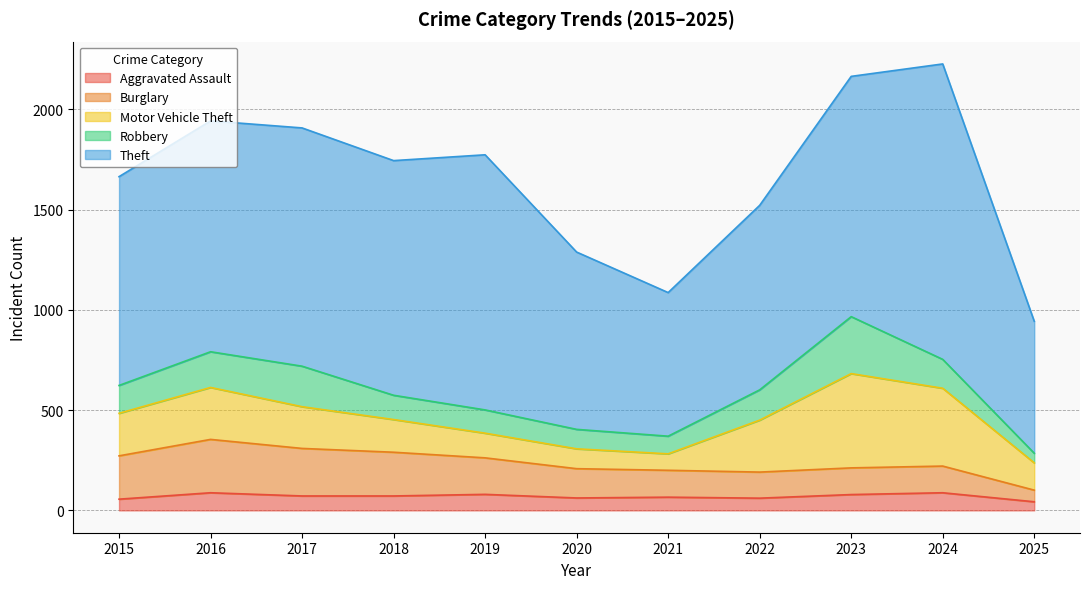

At which category is the sum across all series the highest?

2024